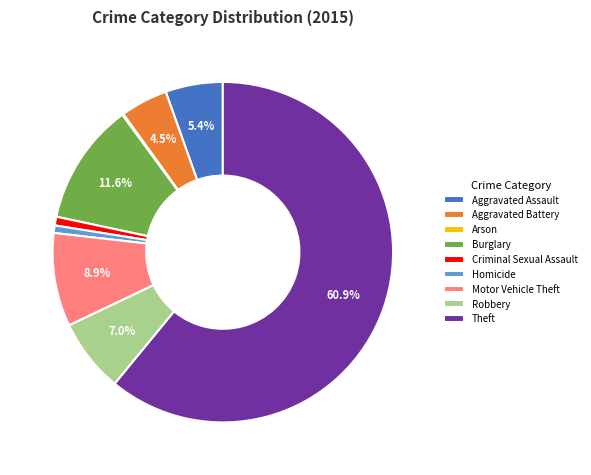

Is Burglary the majority of the pie?

No